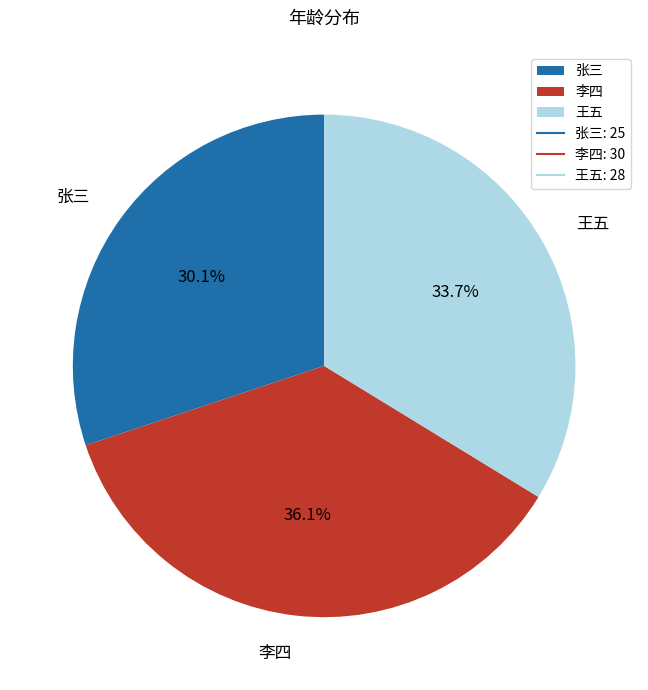

To the nearest percent, what percentage of the pie is 李四?

36%